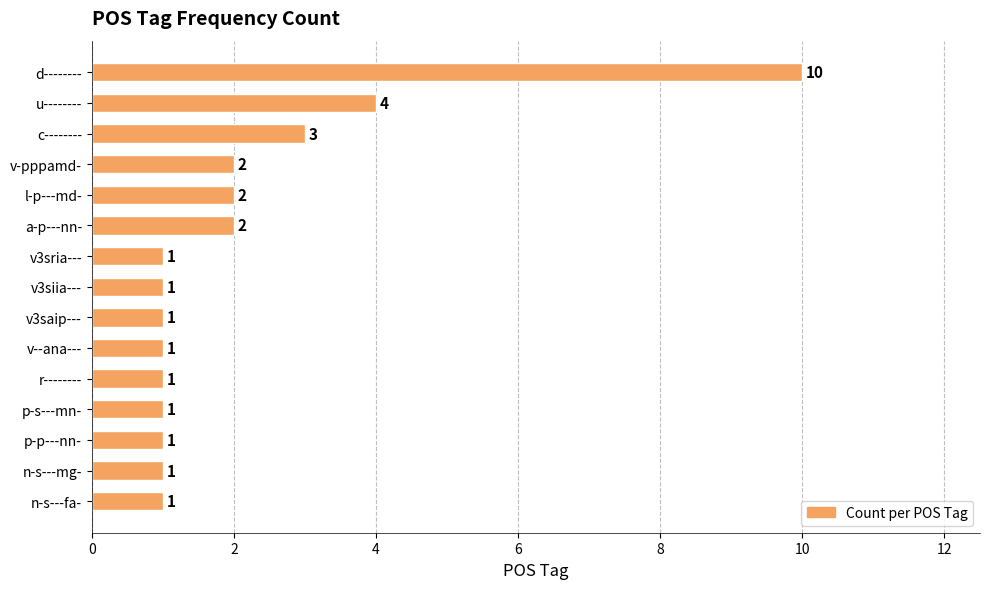

What is the sum of all values?

32